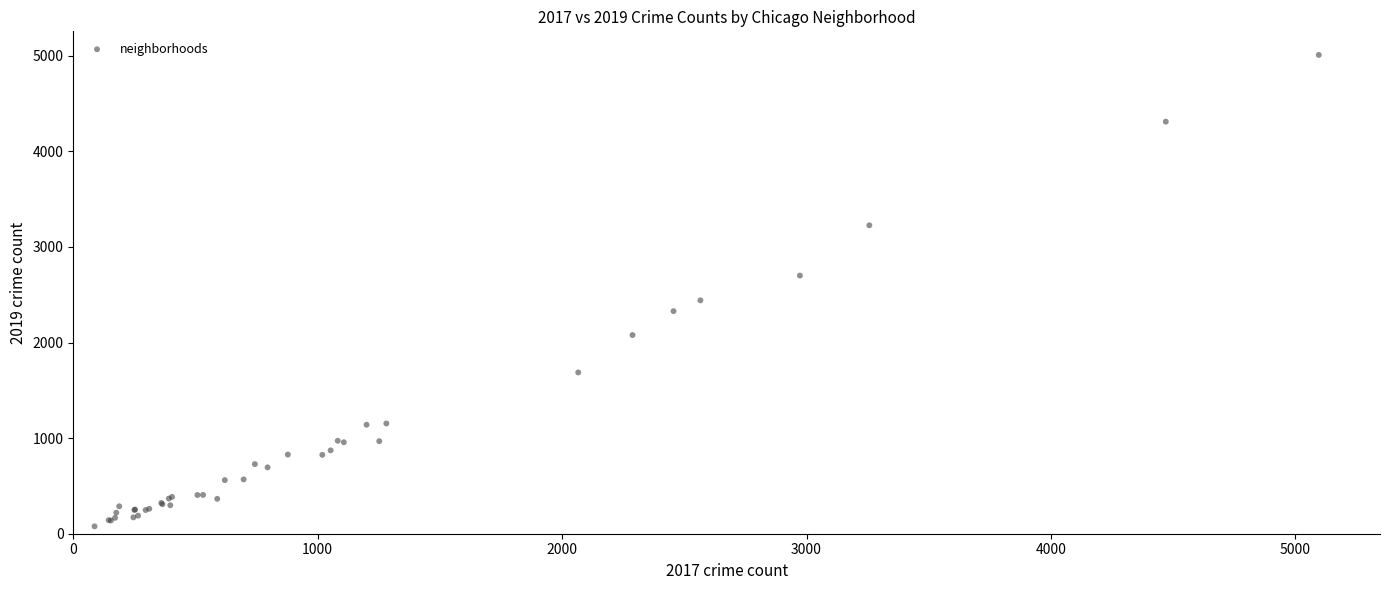

What Y value in the scatter plot is closest to 2542?

2441